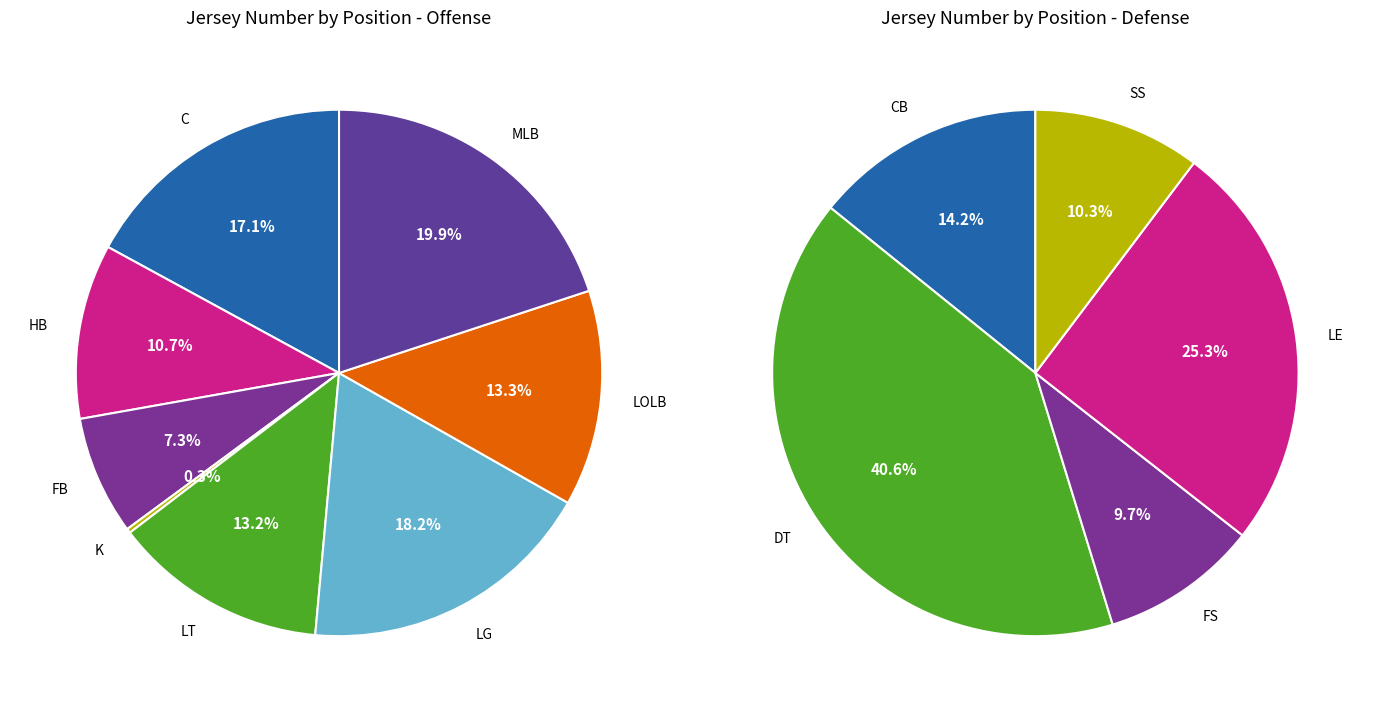

What is the difference between the highest and lowest values at 3?

19